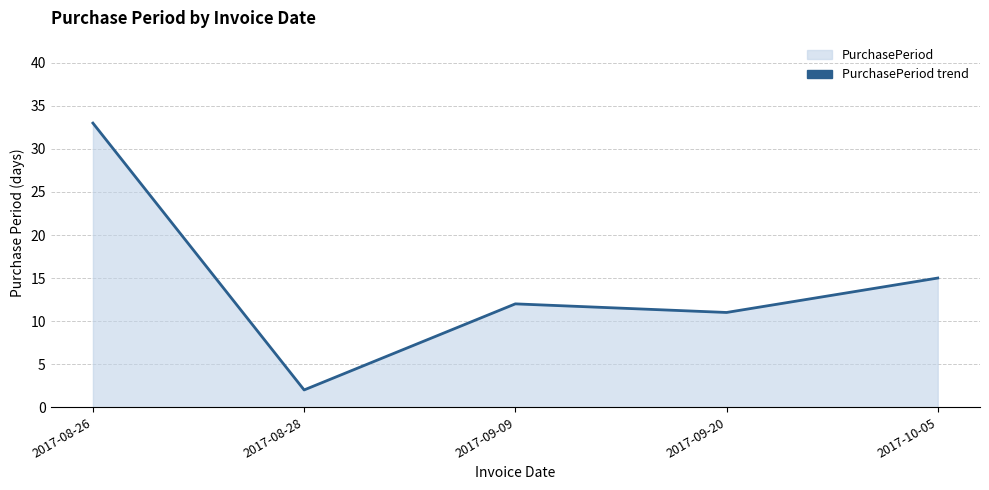

The value at 2017-09-09 is 12. True or false?

True